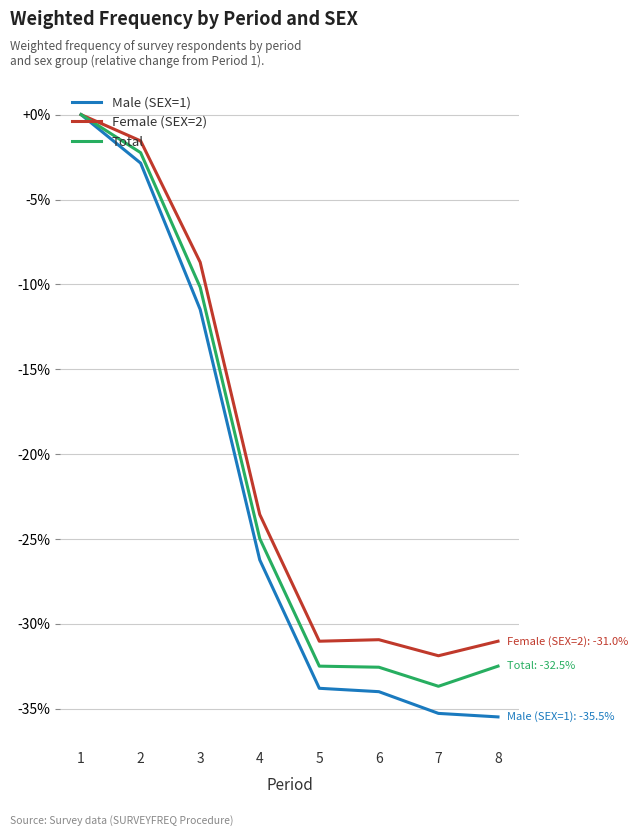

How many negative values does the Total series have?

7